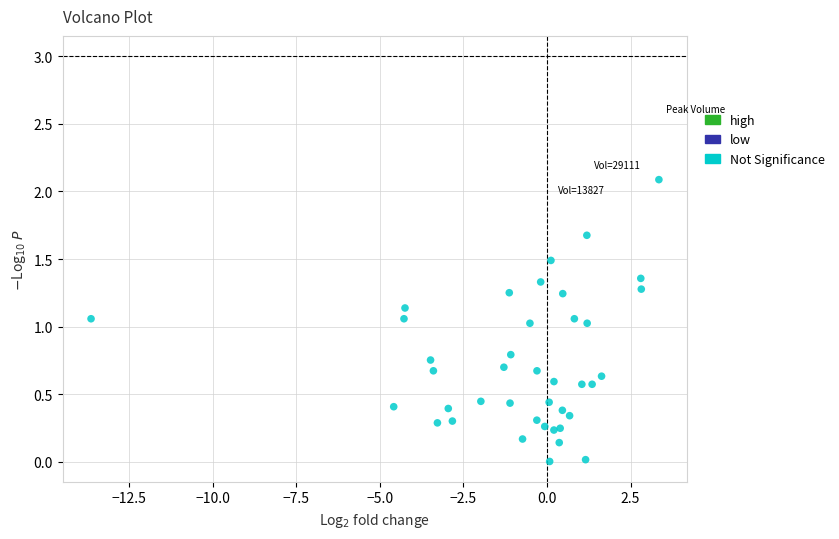

What is the range of Y values (max minus min)?

2.1